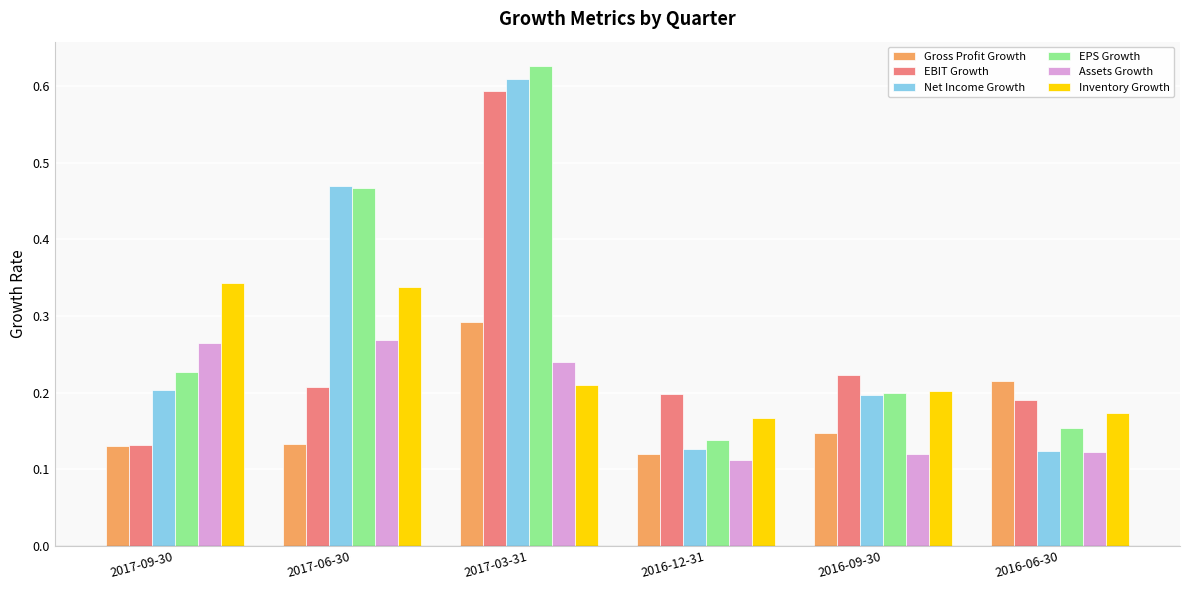

How many bars are there in each group?

6